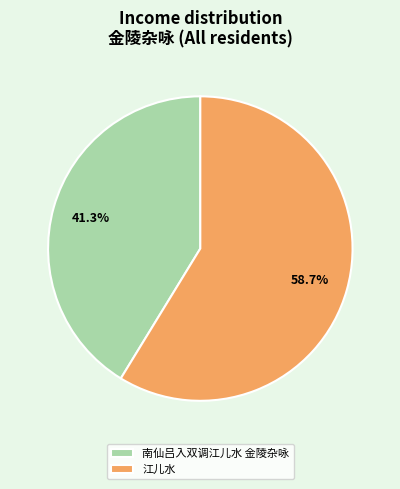

What is the ratio of the value at 南仙吕入双调江儿水 金陵杂咏 to the value at 江儿水?

0.7